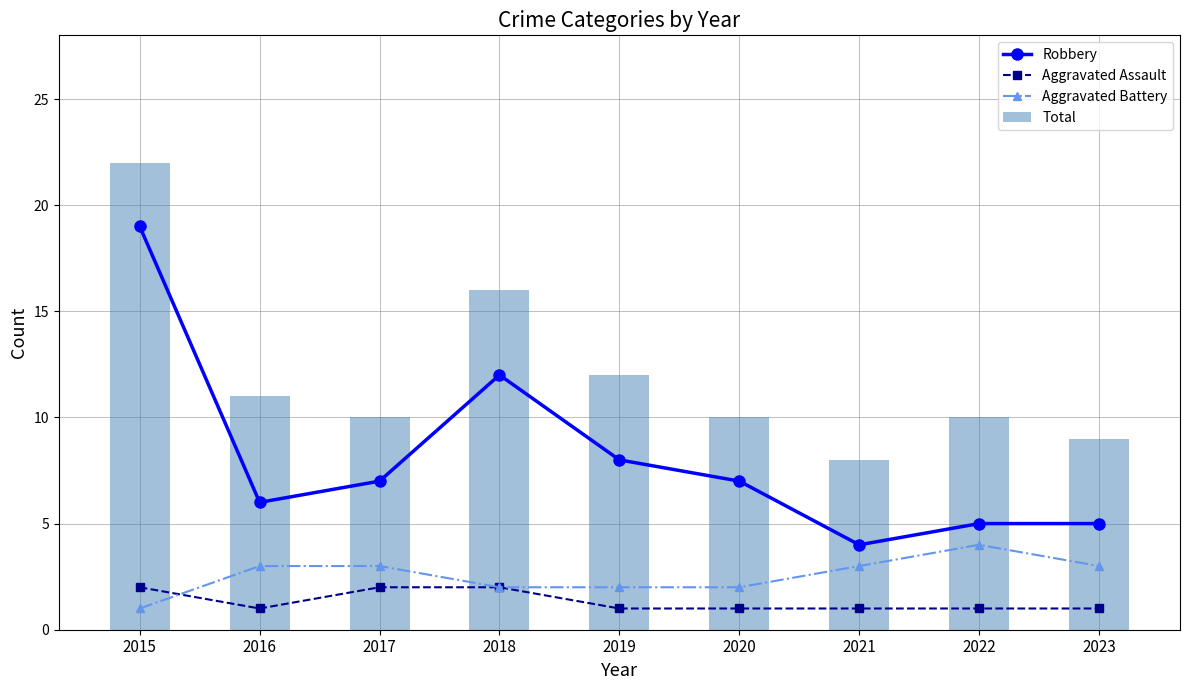

True or false: Aggravated Assault has a value of 2 at 2020.

False